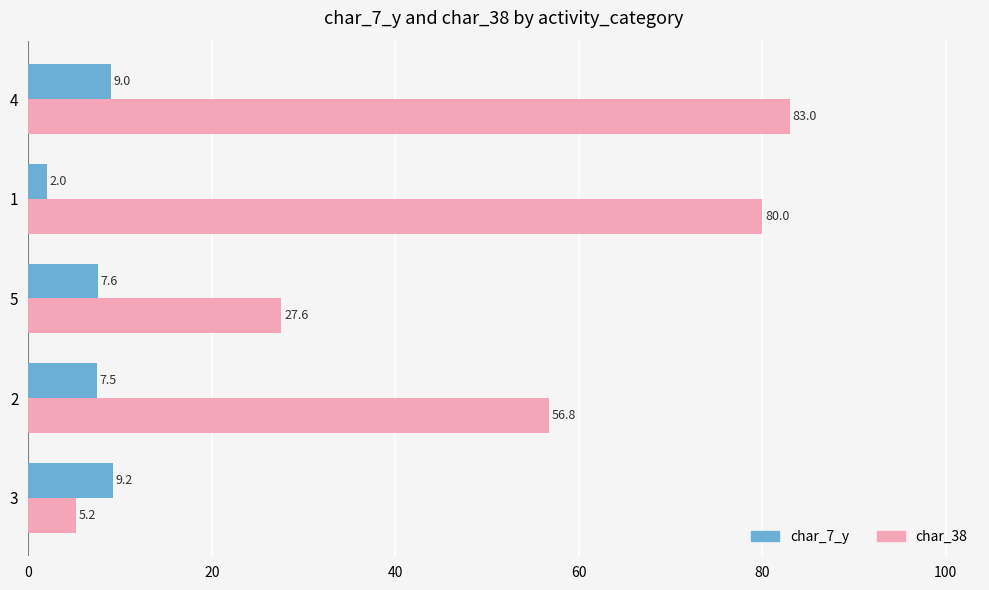

How many values in the char_38 series are below 56?

2